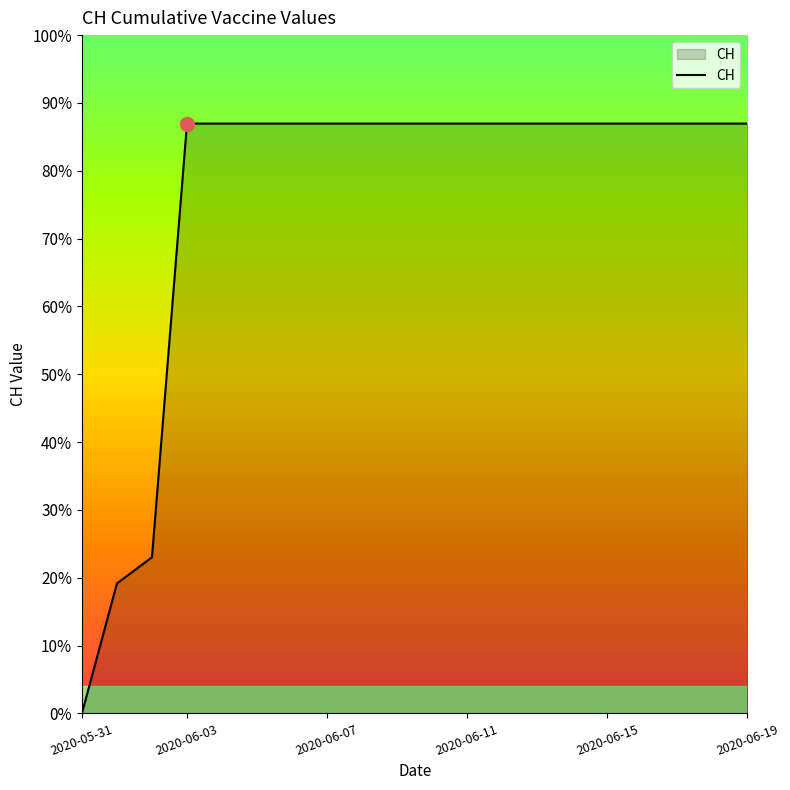

Does the chart have visible grid lines?

No